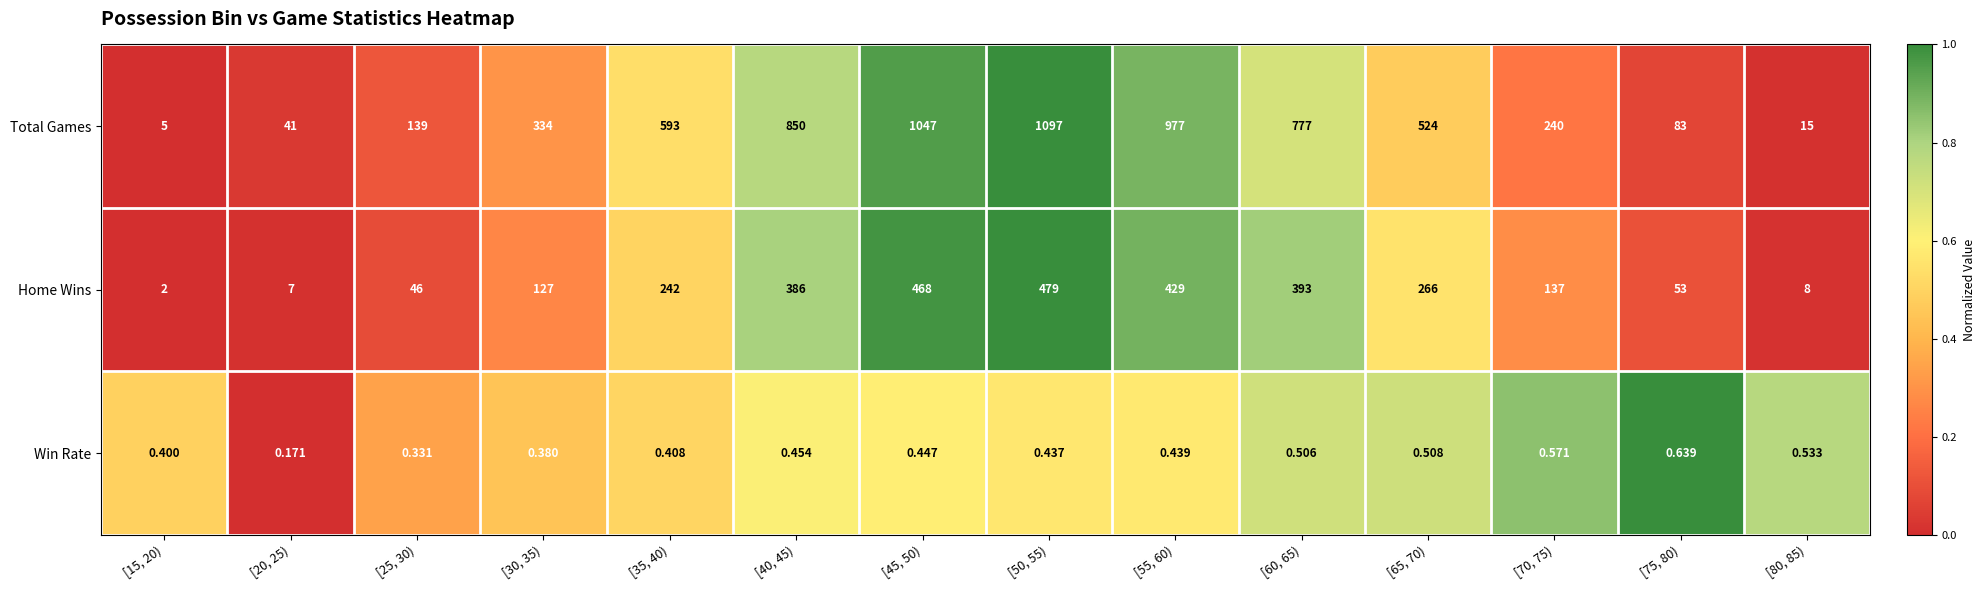

Rank the series by their maximum value, from highest to lowest.

Total Games, Home Wins, Win Rate